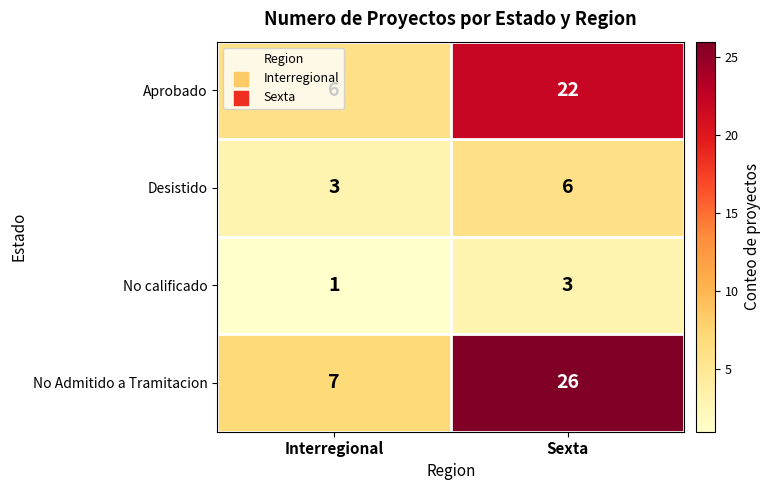

What is the sum of all Desistido values?

9